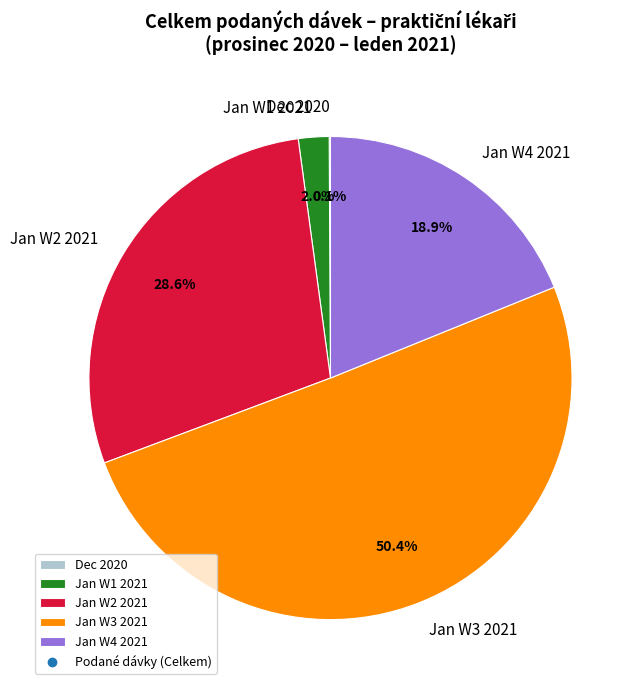

What percentage do Jan W3 2021 and Jan W2 2021 together represent?

79.0%